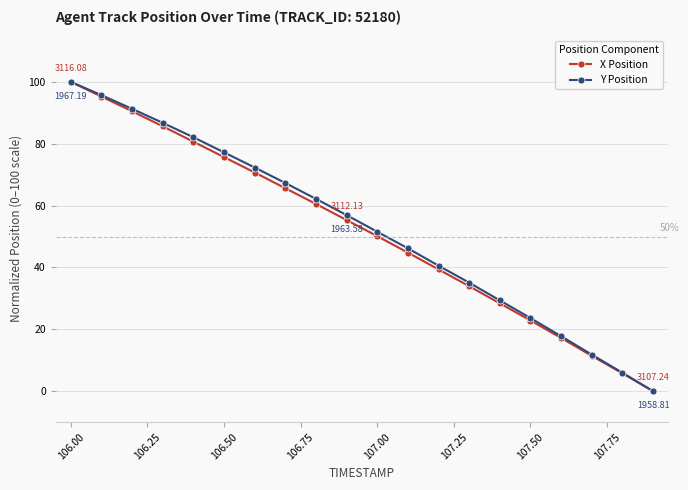

True or false: Y Position has more than 2 points higher than both neighbors.

False